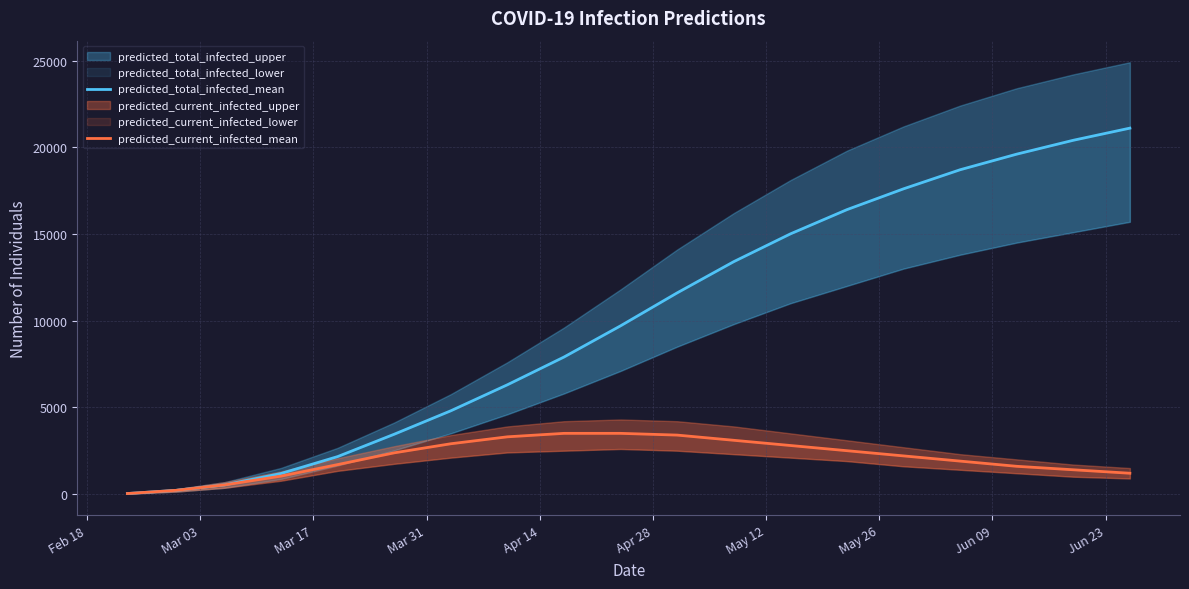

What is the difference between the maximum and minimum values in the predicted_total_infected_mean series?

21070